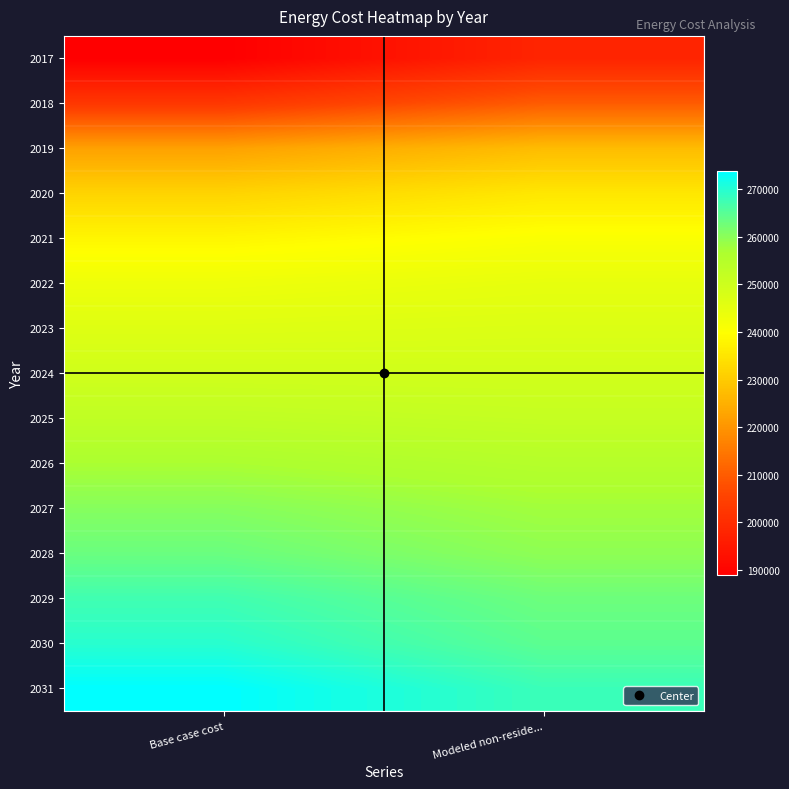

How many data points does each series have?

2